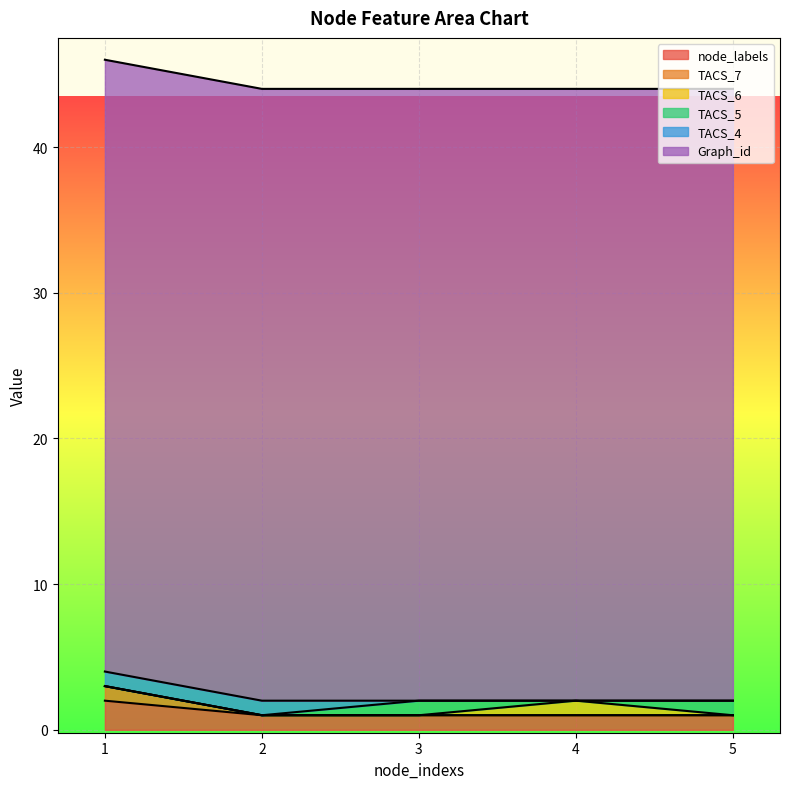

At which category is the sum across all series the highest?

1